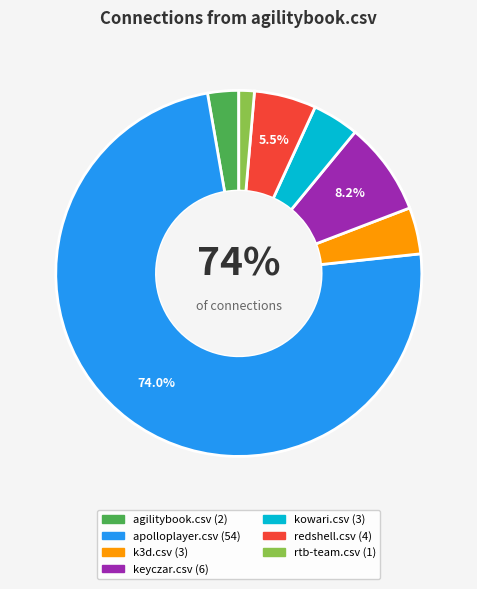

What is the change in value from apolloplayer.csv to redshell.csv?

-50